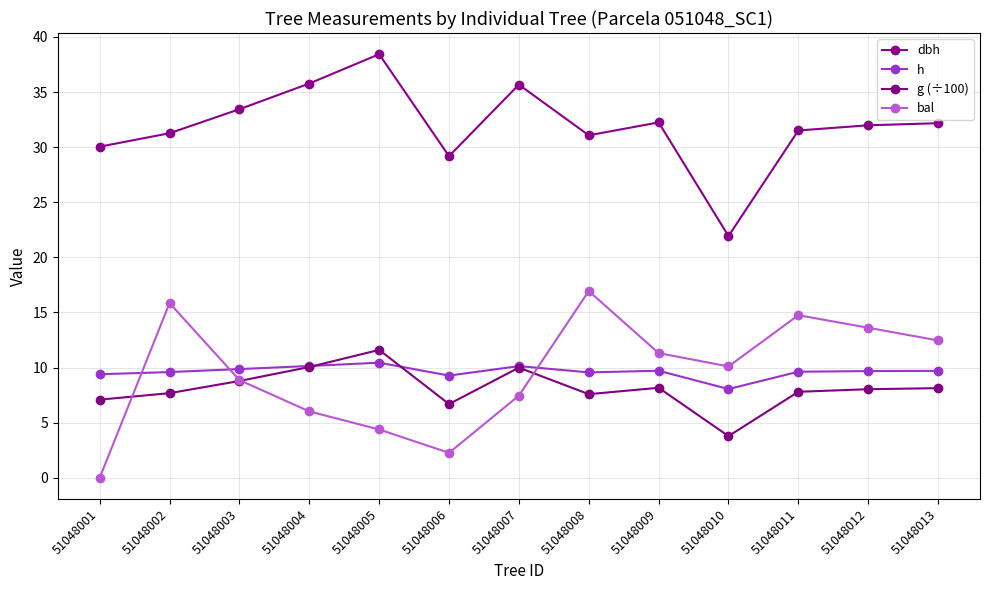

Reading left to right, what are all the values shown in this chart?

dbh: 51048001=30.0	51048002=31.3	51048003=33.4	51048004=35.8	51048005=38.4	51048006=29.2	51048007=35.7	51048008=31.1	51048009=32.2	51048010=21.9	51048011=31.5	51048012=32.0	51048013=32.2
h: 51048001=9.4	51048002=9.6	51048003=9.9	51048004=10.1	51048005=10.4	51048006=9.3	51048007=10.1	51048008=9.6	51048009=9.7	51048010=8.1	51048011=9.6	51048012=9.7	51048013=9.7
g (÷100): 51048001=7.1	51048002=7.7	51048003=8.8	51048004=10.0	51048005=11.6	51048006=6.7	51048007=10.0	51048008=7.6	51048009=8.2	51048010=3.8	51048011=7.8	51048012=8.0	51048013=8.1
bal: 51048001=0.0	51048002=15.8	51048003=8.9	51048004=6.0	51048005=4.4	51048006=2.3	51048007=7.5	51048008=16.9	51048009=11.3	51048010=10.1	51048011=14.8	51048012=13.6	51048013=12.5